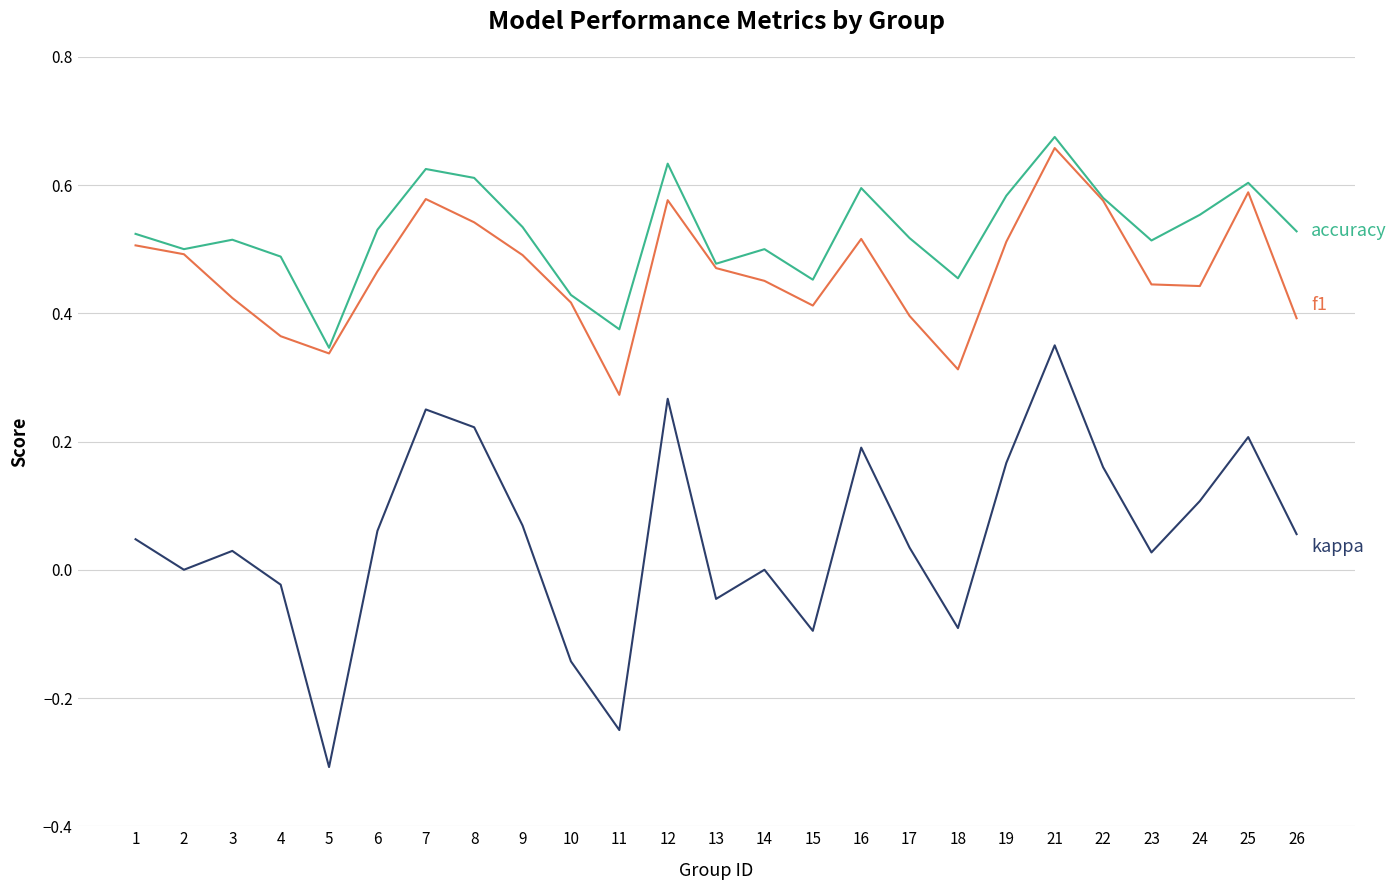

At which category is the sum across all series the highest?

21